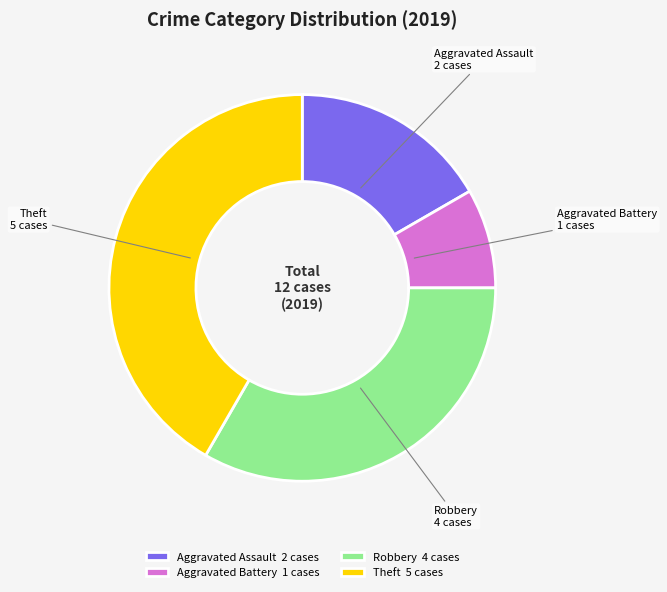

Is the sum of Robbery 4 cases and Theft 5 cases greater than half?

Yes